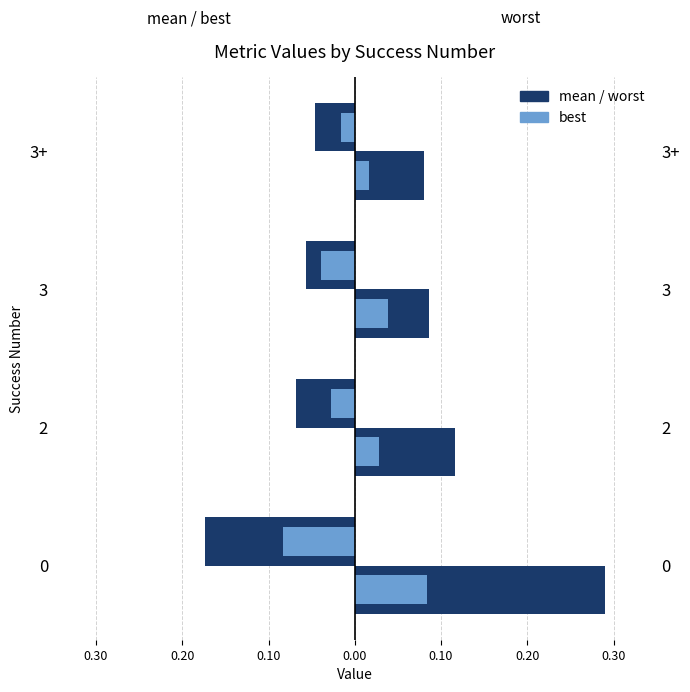

Which series changed the most between 0 and 3+?

worst